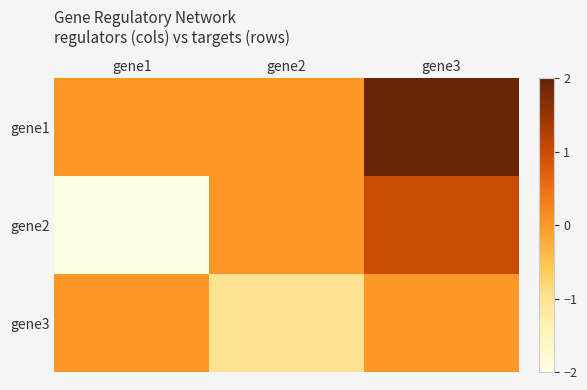

Reading left to right, list all the values displayed in this chart.

gene1: gene1=0	gene2=0	gene3=2
gene2: gene1=-2	gene2=0	gene3=1
gene3: gene1=0	gene2=-1	gene3=0